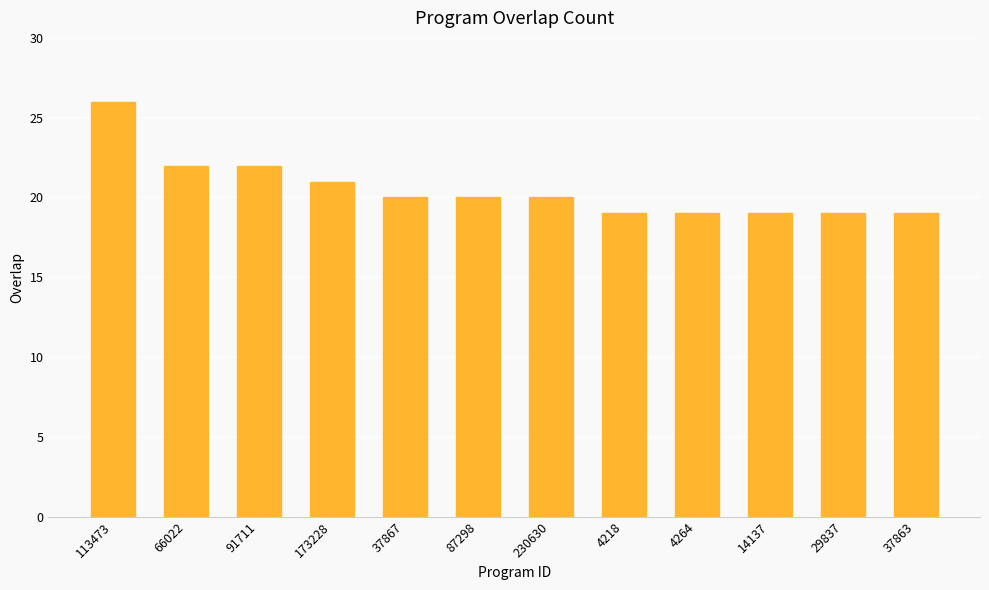

What is the difference between the maximum and second lowest values?

7